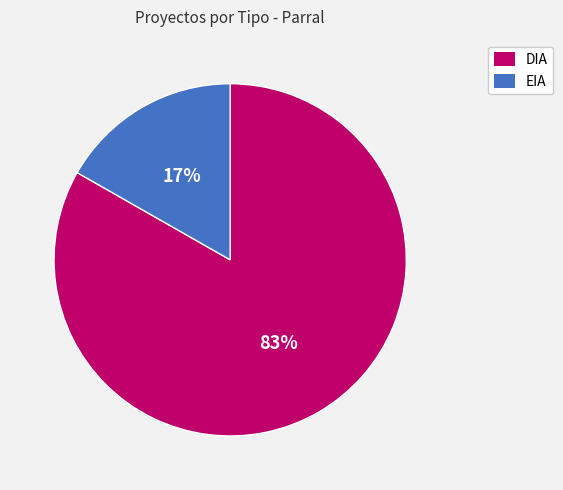

What percentage is the DIA slice, to the nearest percent?

83%